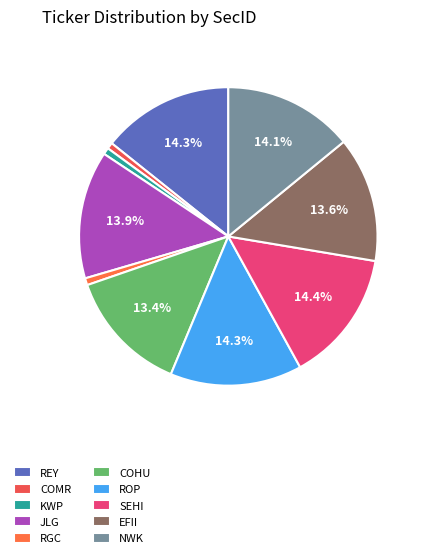

How many segments does this pie chart have?

10